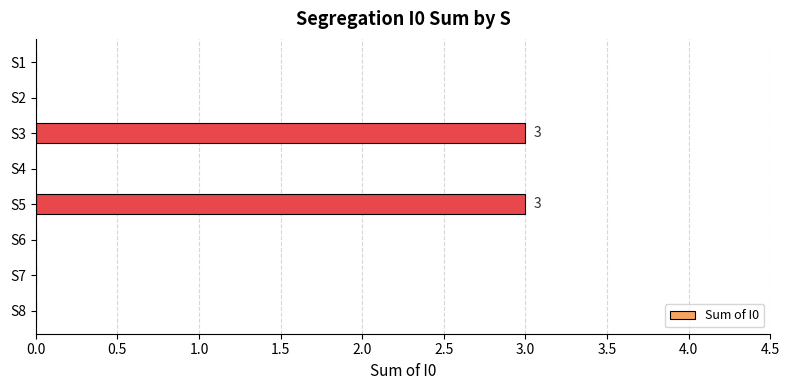

What is the maximum value shown in the chart?

3